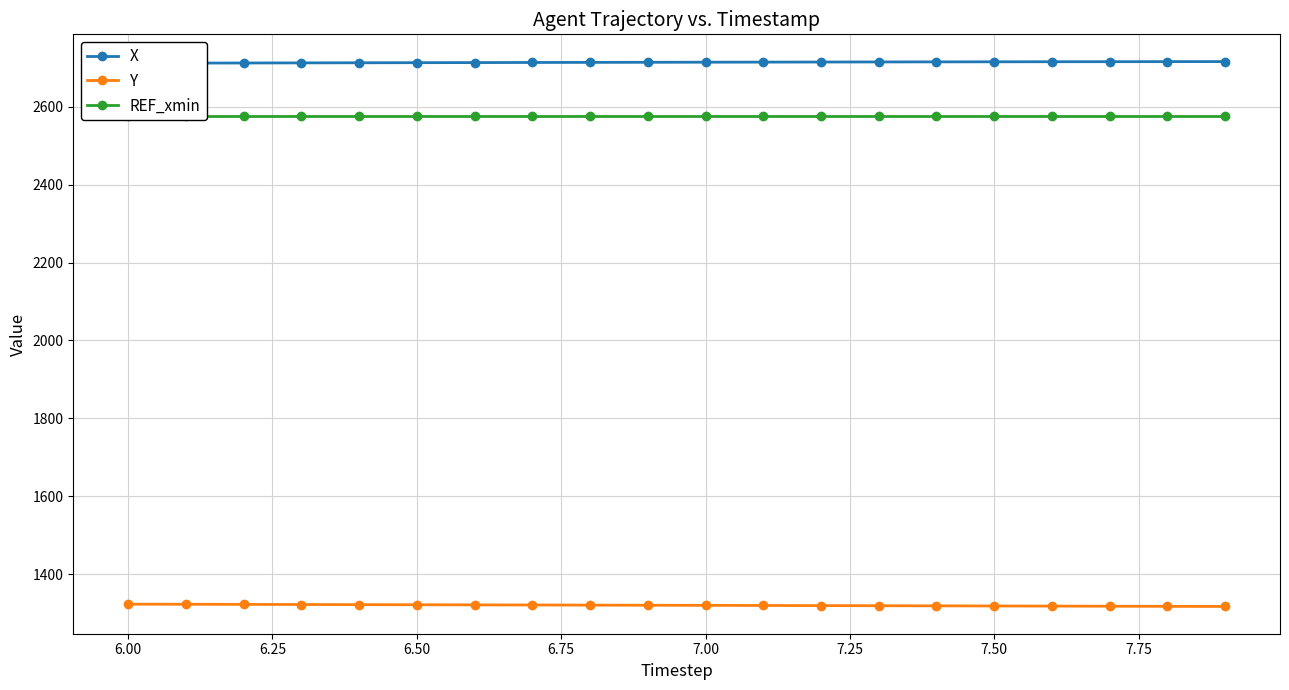

How many lines are shown in the chart?

3